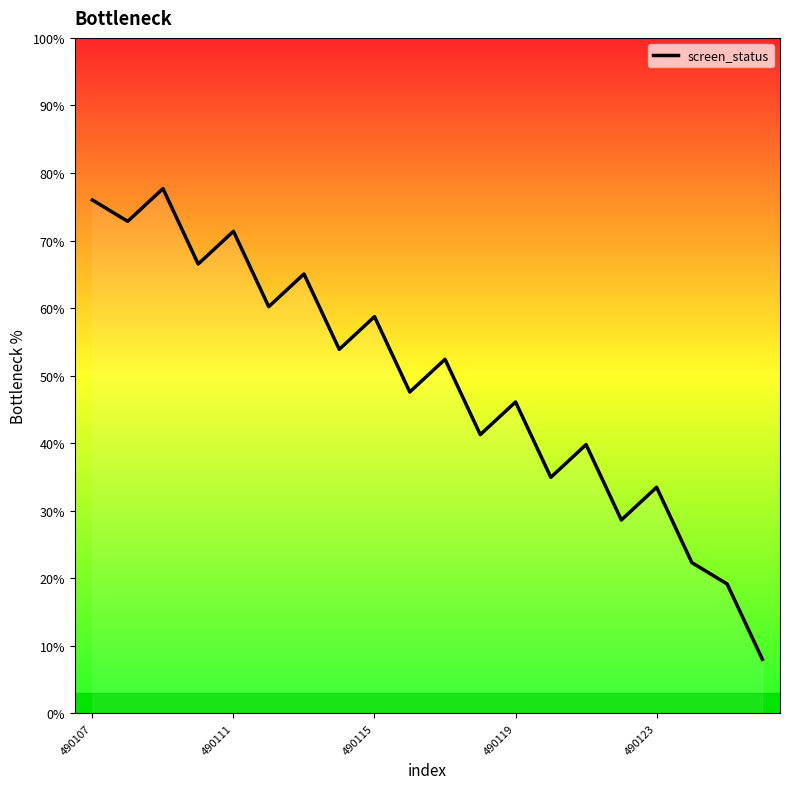

What is the average value?

48.8